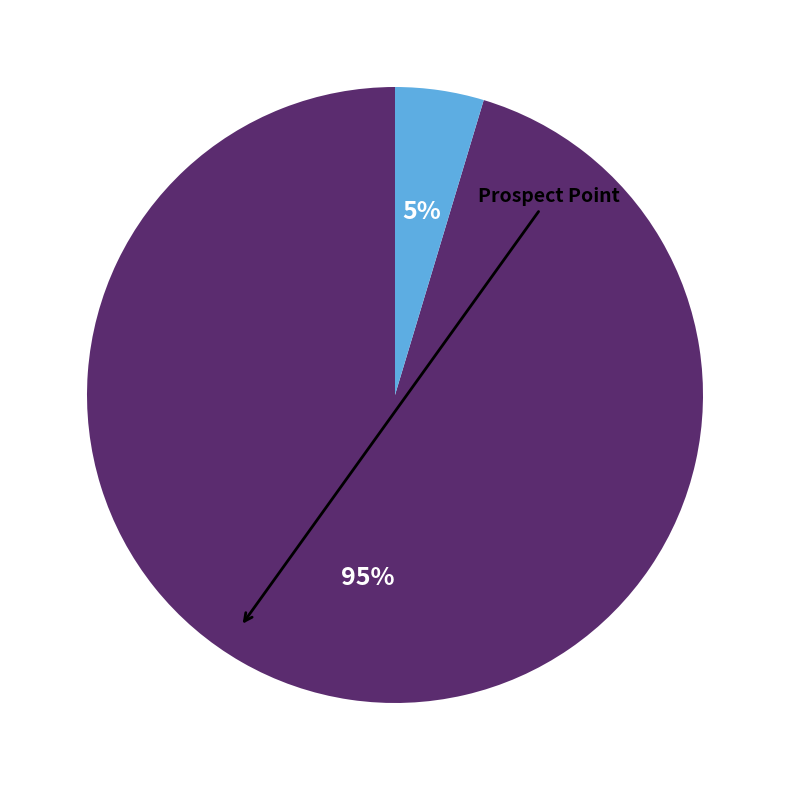

Is there any slice that represents more than half of the pie?

Yes